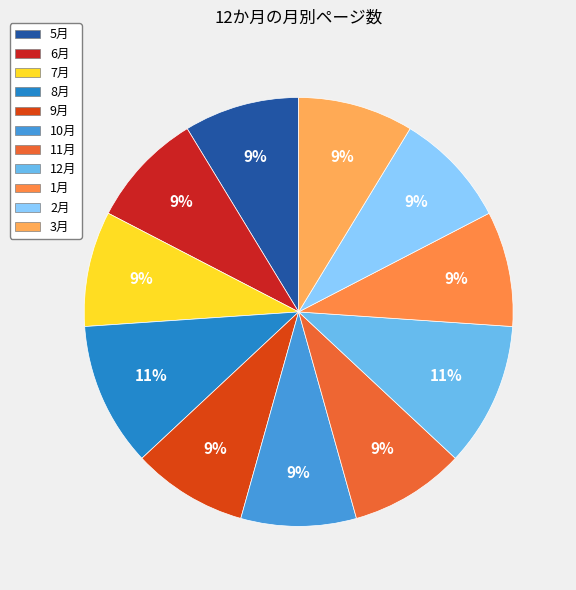

Count the number of slices in the pie.

11